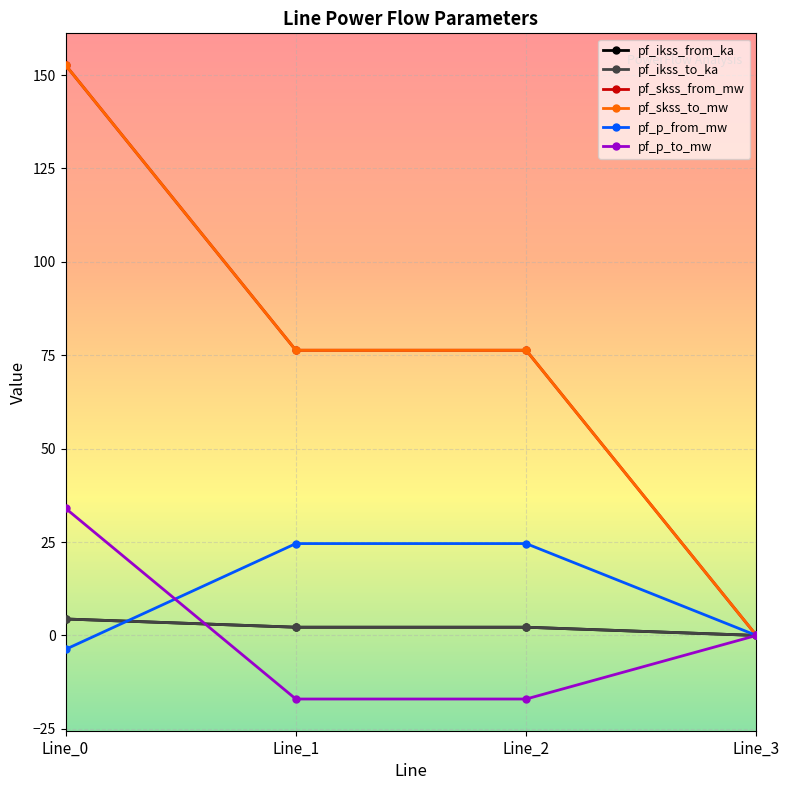

Is this an area chart (filled region under the line)?

No